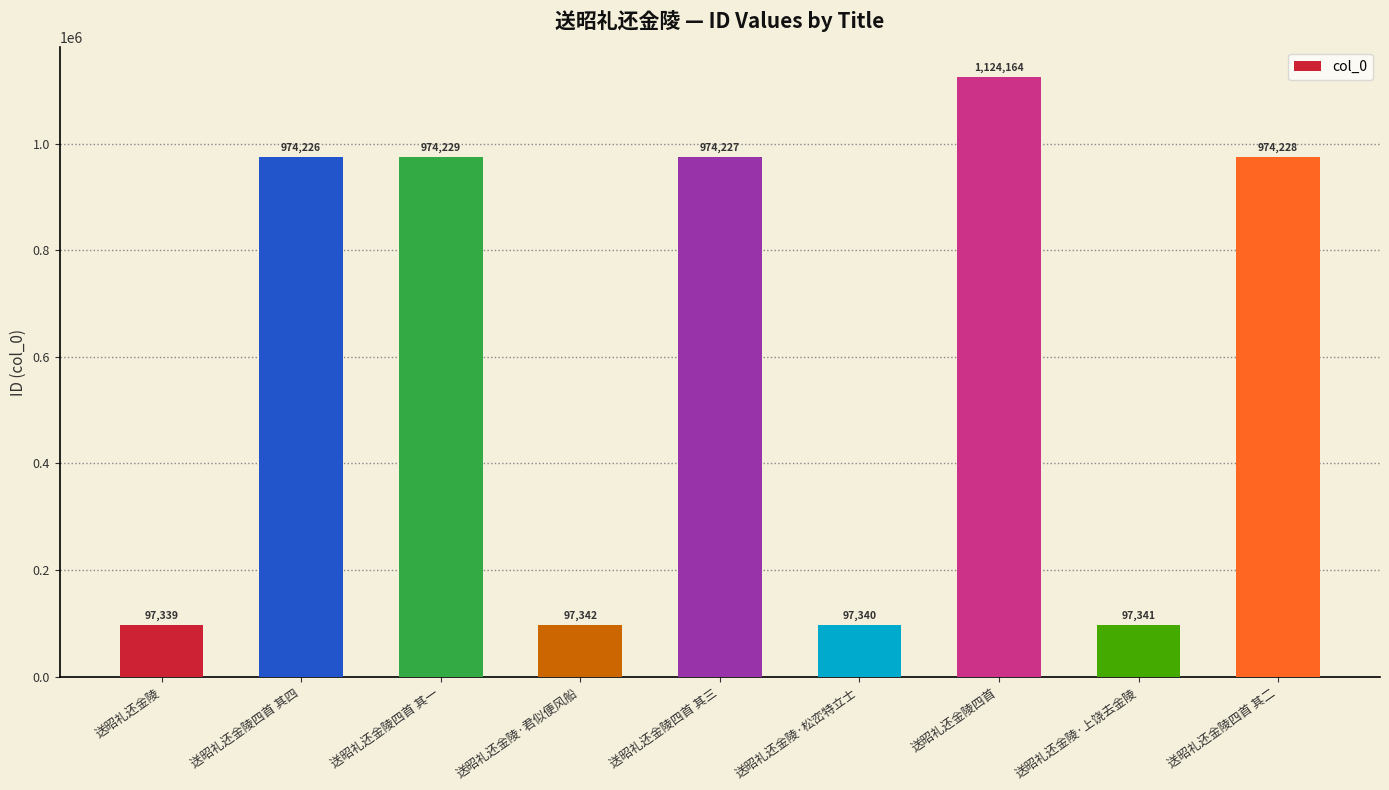

What is the value of the 9th bar from the left?

974228